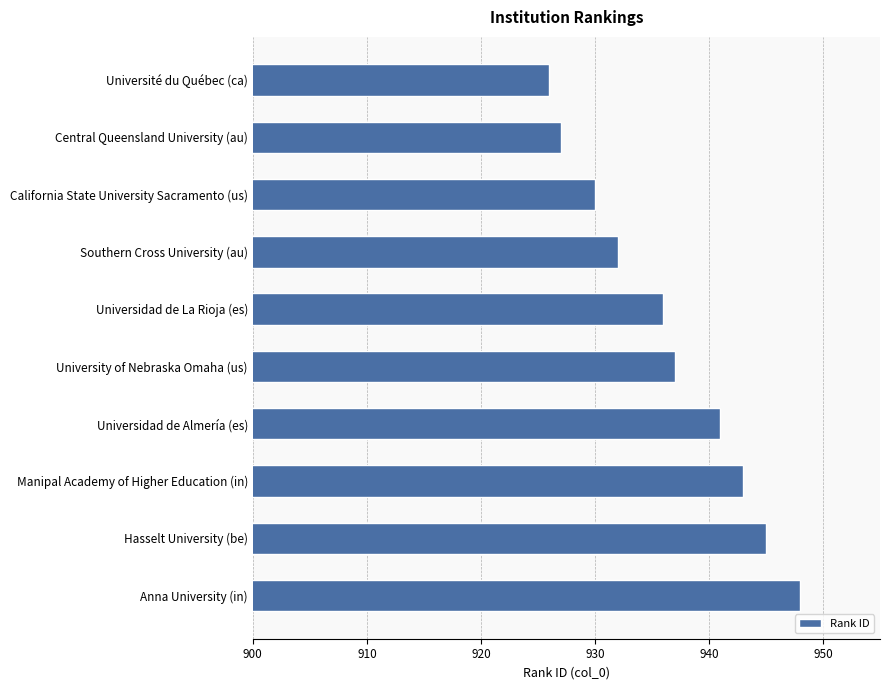

What is the difference between the second highest and minimum values?

19